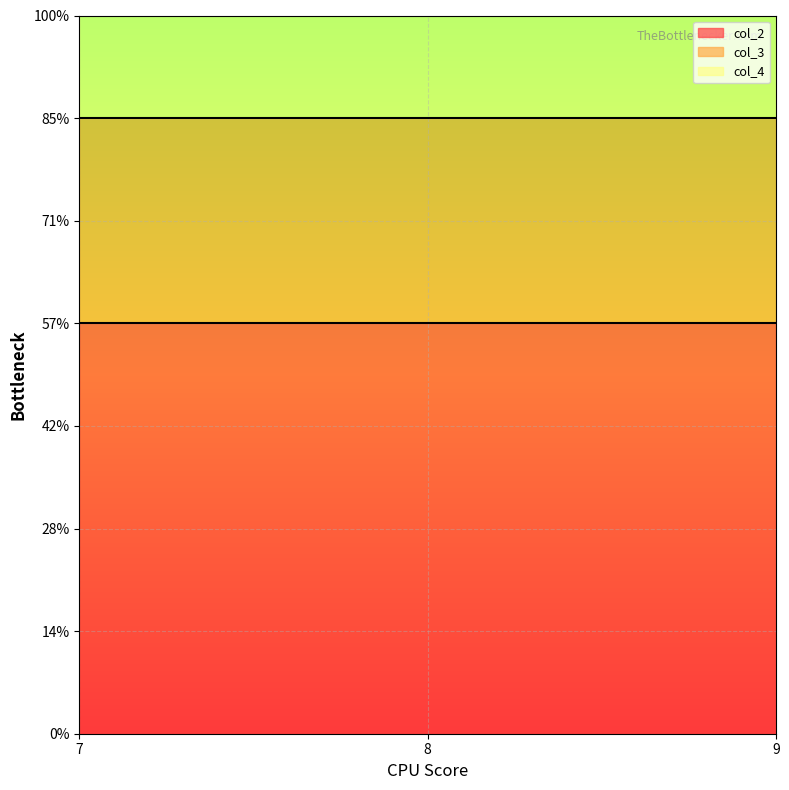

At which category is the sum across all series the highest?

7